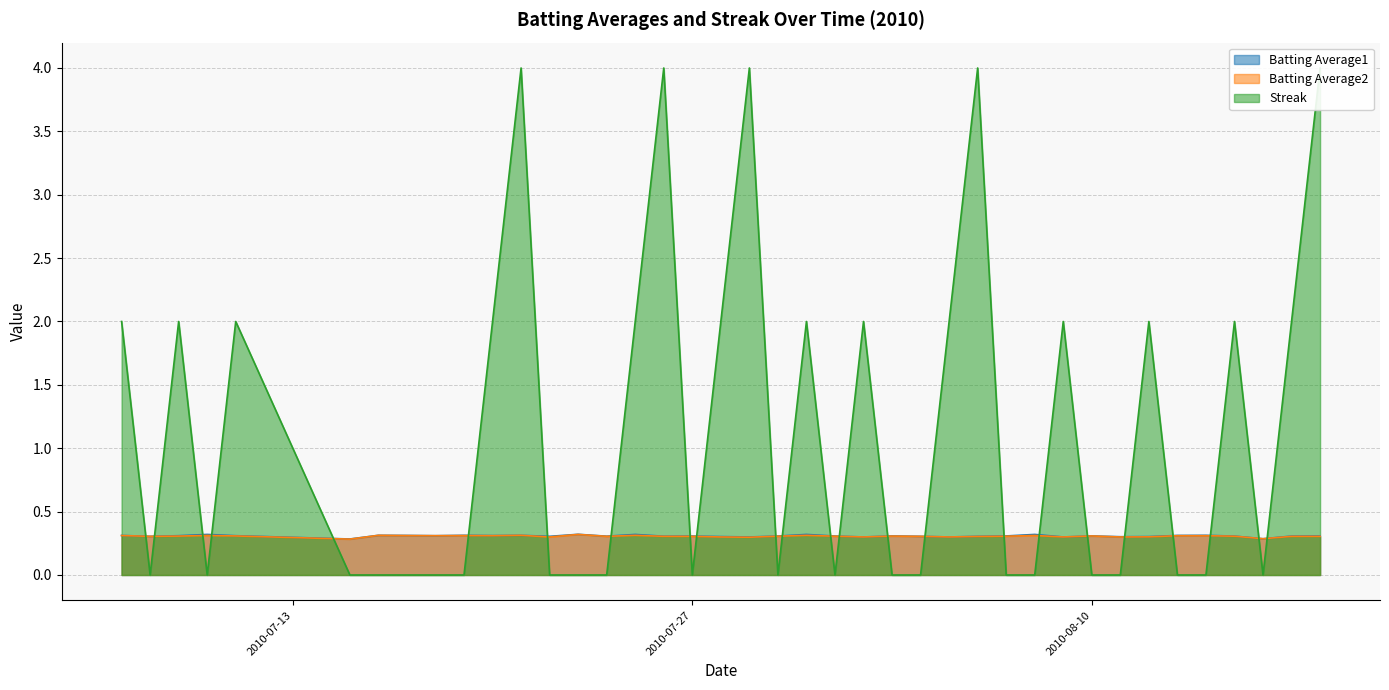

Rank the series at 2010-08-01 from lowest to highest value.

Streak, Batting Average2, Batting Average1